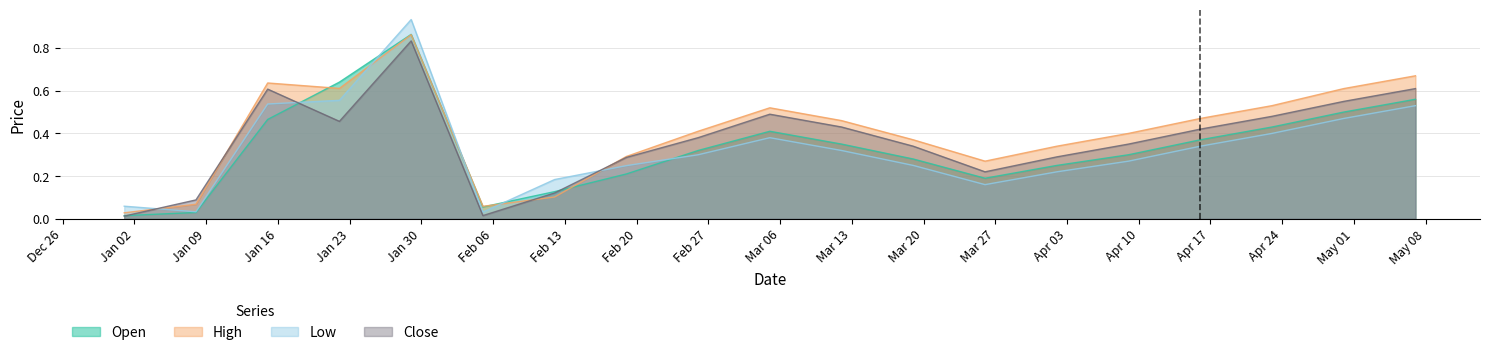

Between 2023-01-01 and 2023-04-16, which series saw the biggest shift?

High